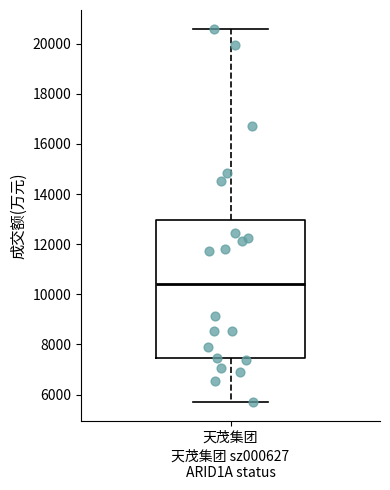

Read this box plot against the y-axis: the position of the median line, the range covered by the box, and the ends of both whiskers. The values are not printed on the chart, so give them approximately, as read against the axis.

median 10400, box 7400 to 13000, whiskers 5800 to 20600